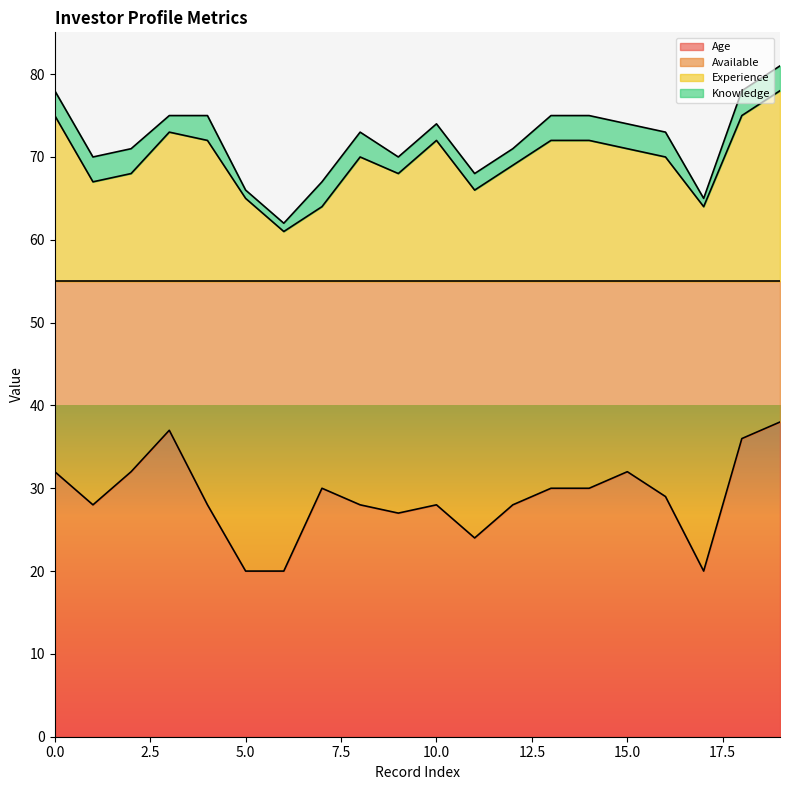

What are all the series names shown in the legend?

Age, Available, Experience, Knowledge